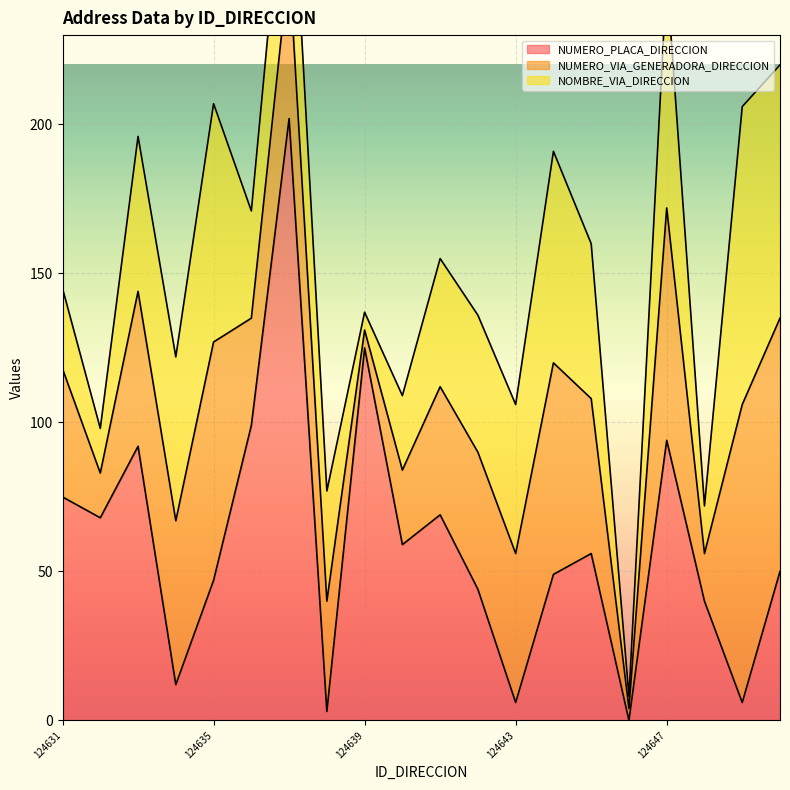

Count the number of categories in the chart.

20